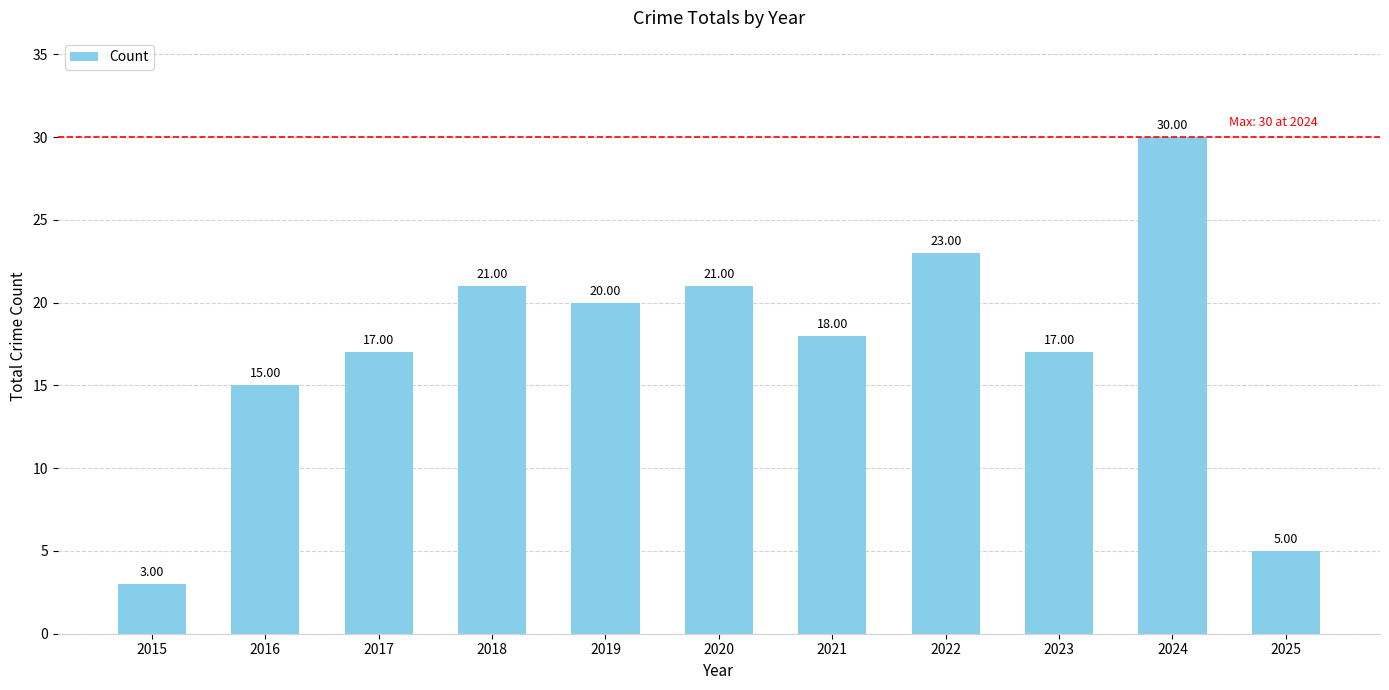

What value does the data have at 2020, to the nearest 5?

20